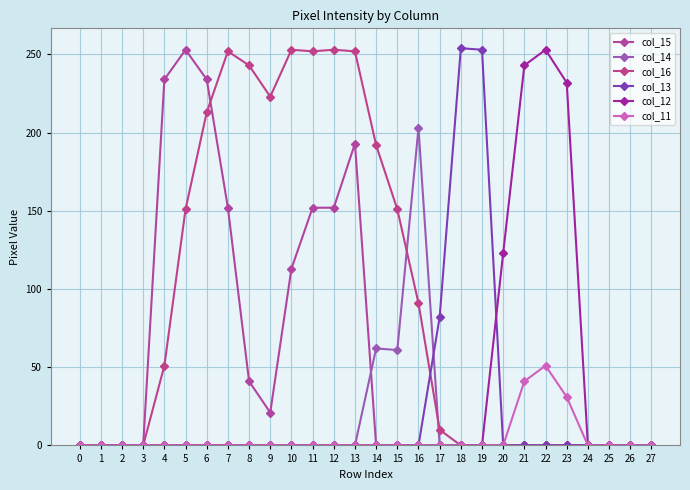

Is this an area chart (filled region under the line)?

No